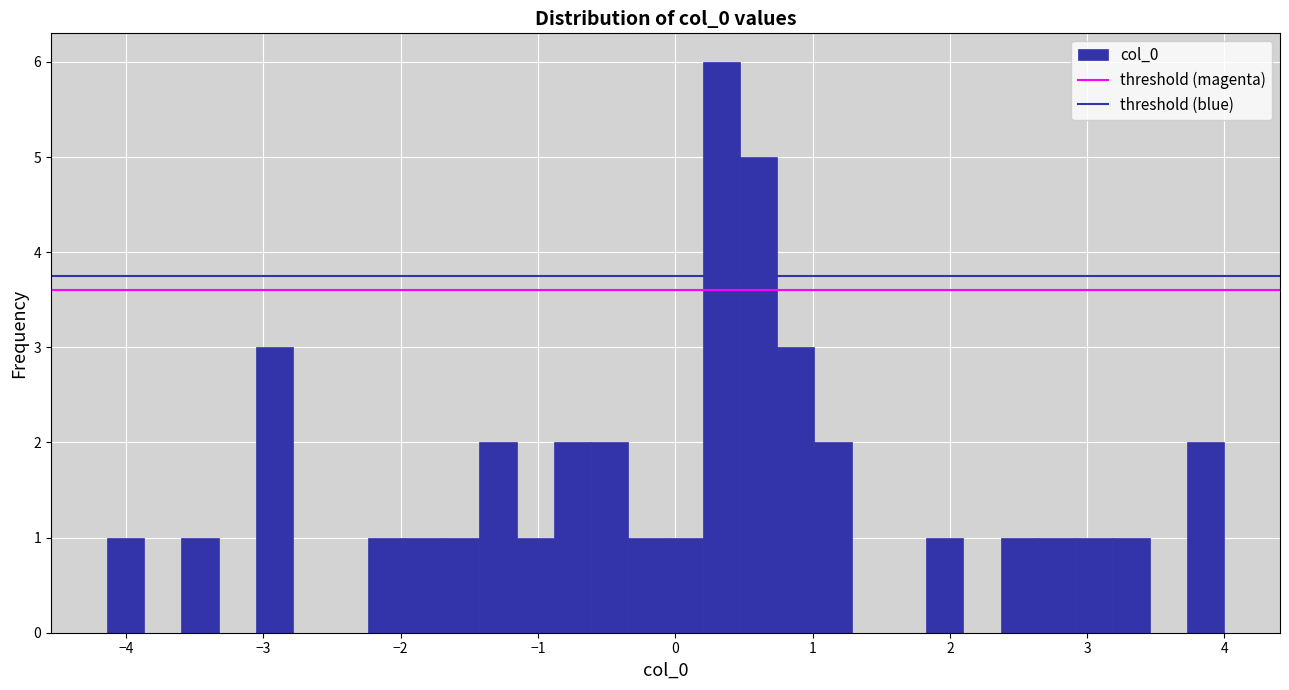

Read against the x-axis, roughly where is the centre of the tallest bar?

0.3